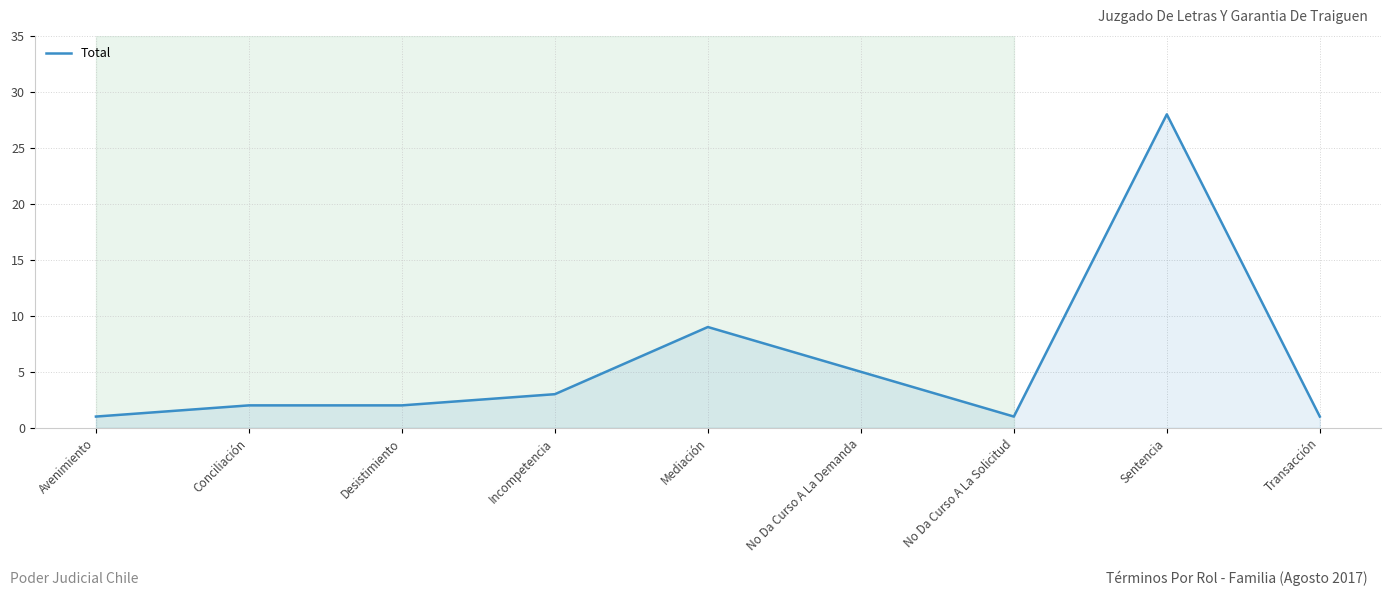

What is the change in value from Conciliación to Mediación?

+7